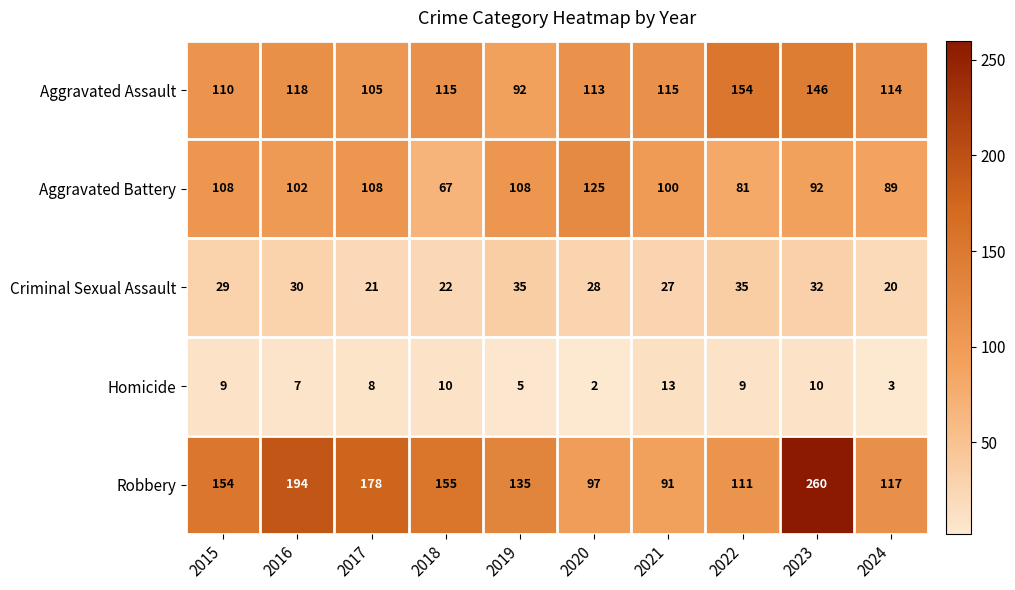

The Criminal Sexual Assault series shows 49 at 2015. True or false?

False